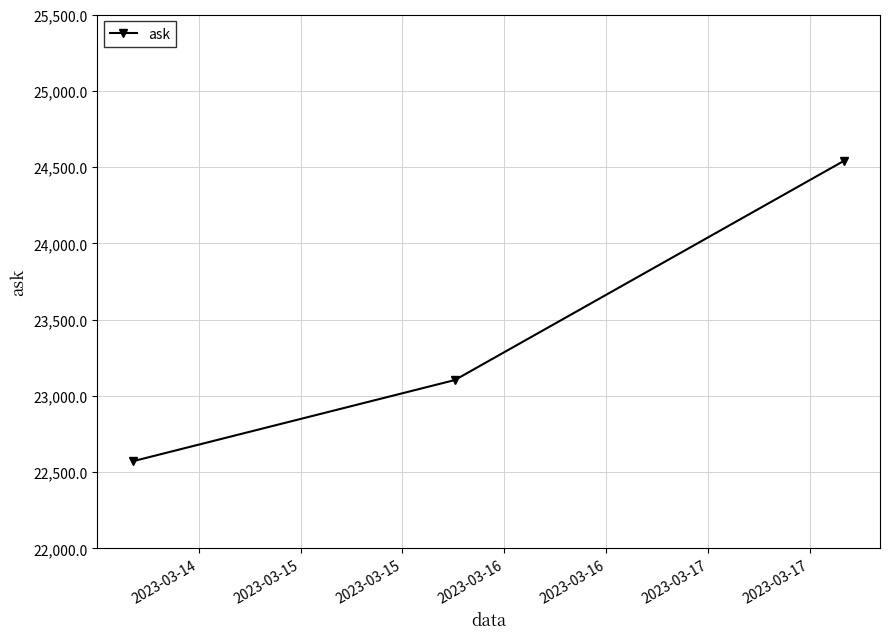

Reading left to right, transcribe all the data shown in this chart.

22571.4	23104.0	24542.5